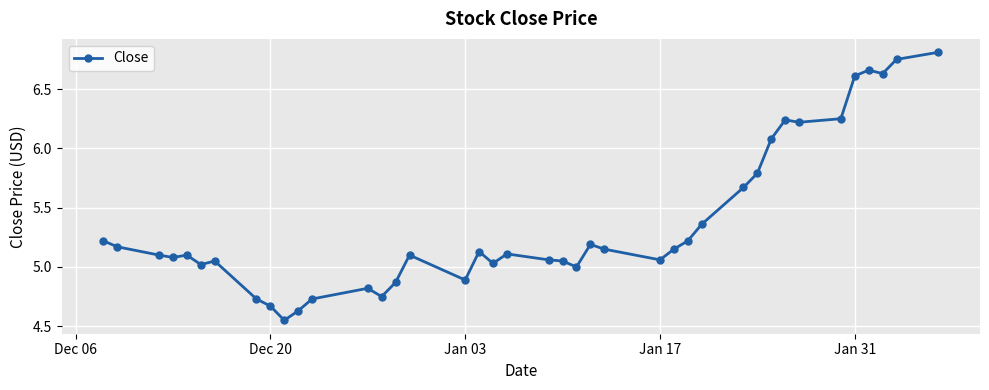

What is the difference between the maximum and minimum values?

2.3